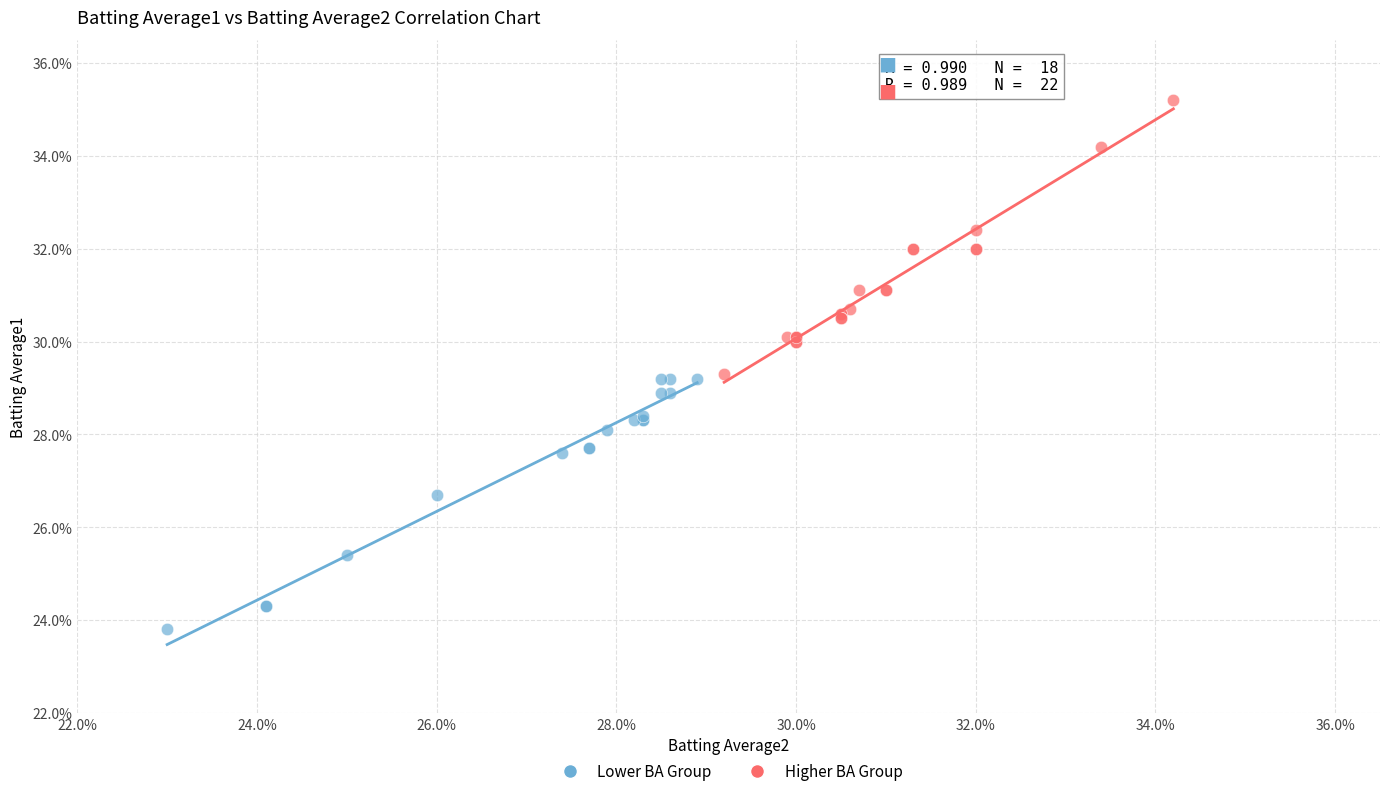

What are all the series names shown in the legend?

Lower BA Group, Higher BA Group